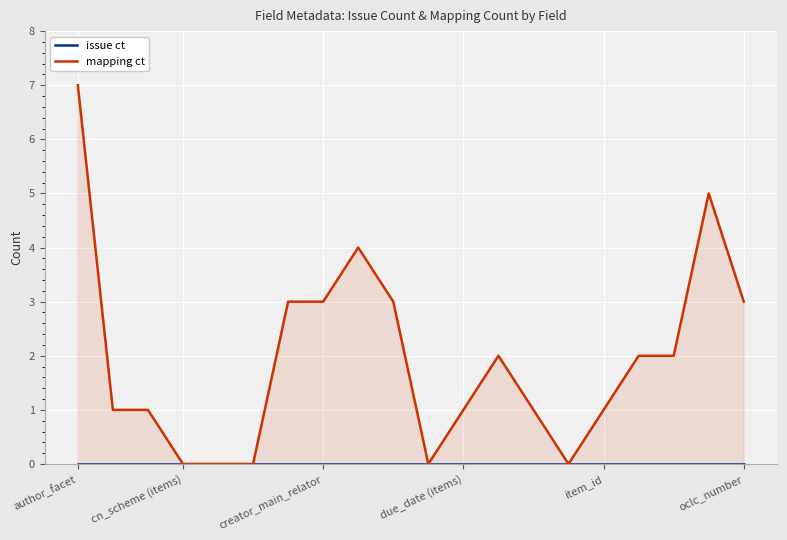

What is the difference between the mapping ct values at author_facet and 14?

7